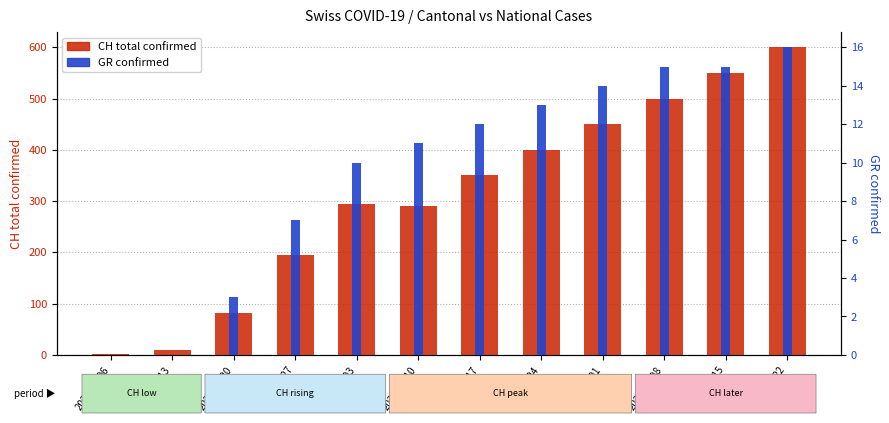

What is the label of the 5th bar from the right?

2020-04-24